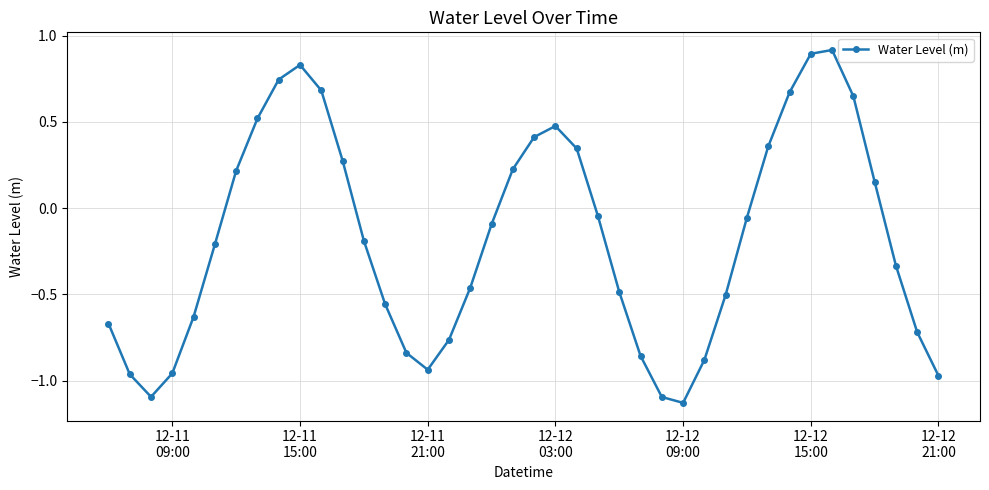

What is the sum of all values?

-7.1